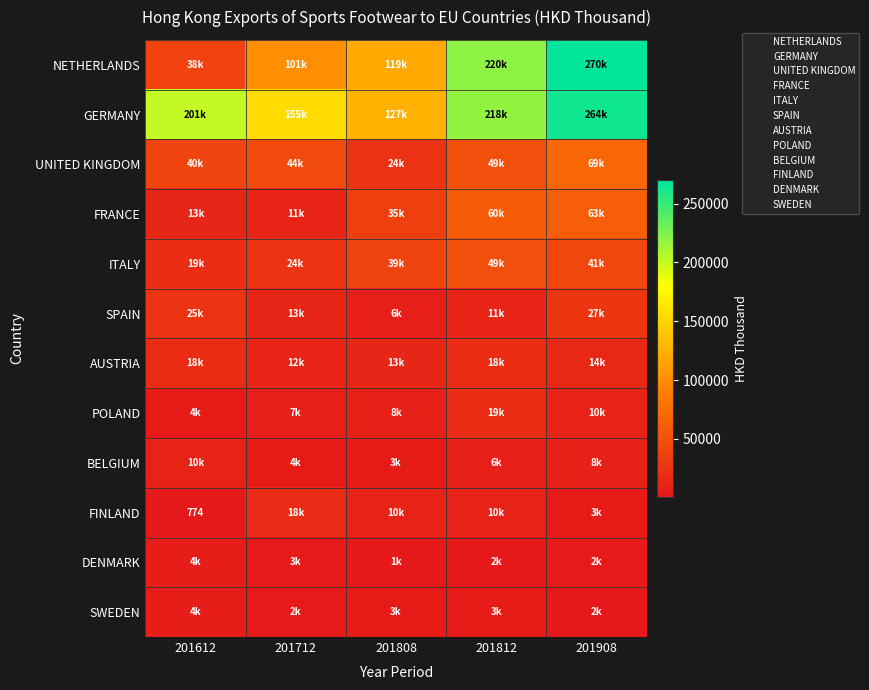

Is the value of UNITED KINGDOM at 201908 greater than the value of POLAND at 201712?

Yes